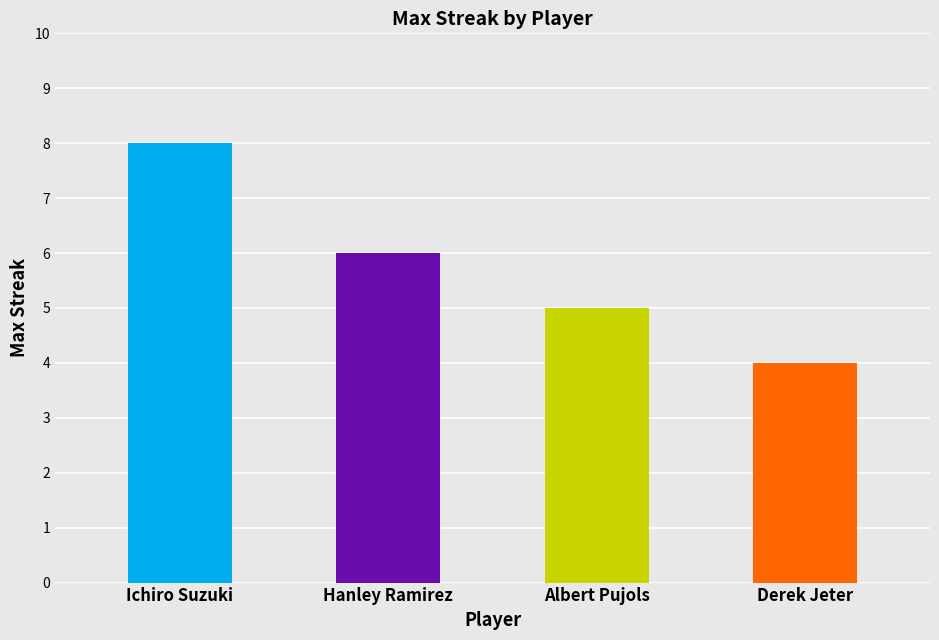

Which category has the highest value across all series?

Ichiro Suzuki